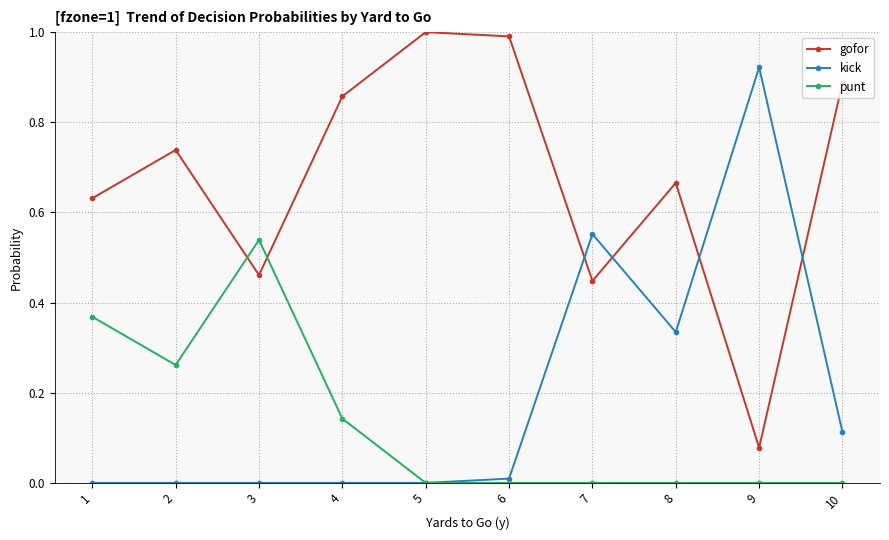

The punt series shows -0.2 at 5. True or false?

False